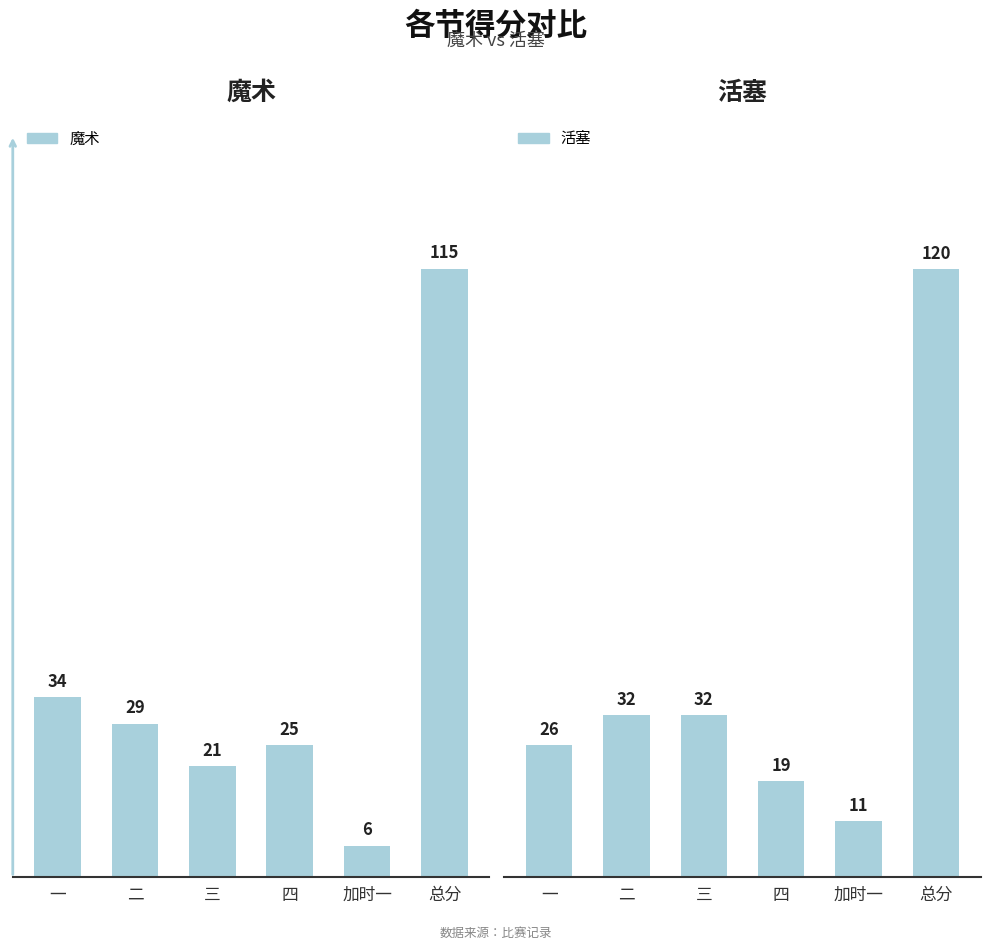

What is the difference between the maximum and second lowest values in the 魔术 series?

94